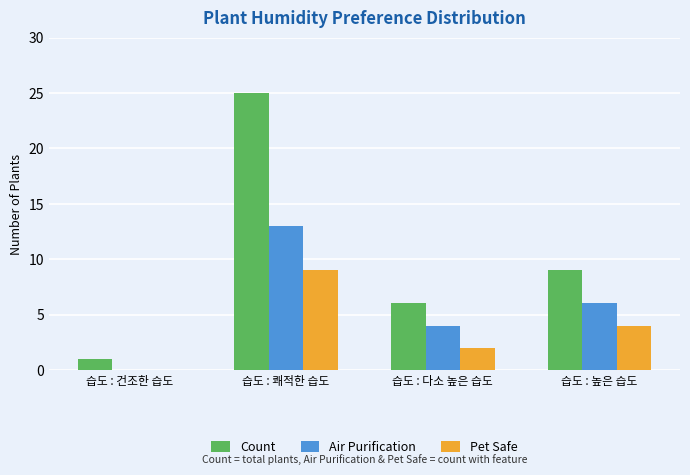

Which series changed the most between 습도 : 건조한 습도 and 습도 : 높은 습도?

Count